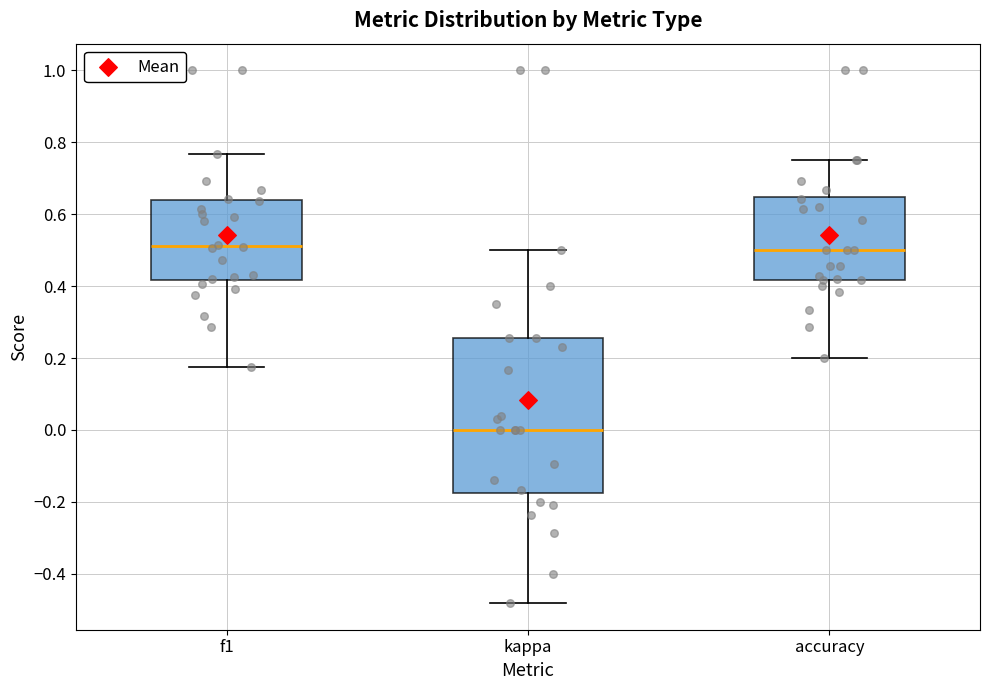

Where does the lower whisker of the box for accuracy end on the y-axis? The values are not printed on the chart, so give them approximately, as read against the axis.

0.20